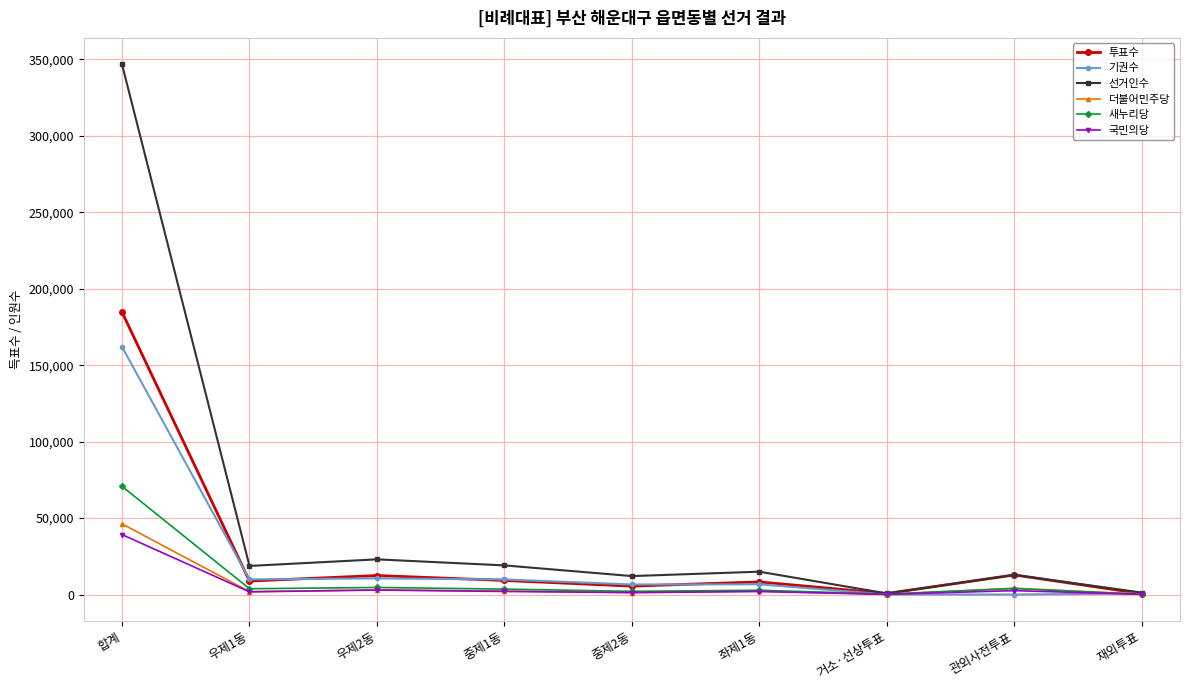

What is the difference between the 더불어민주당 values at 합계 and 중제1동?

43944